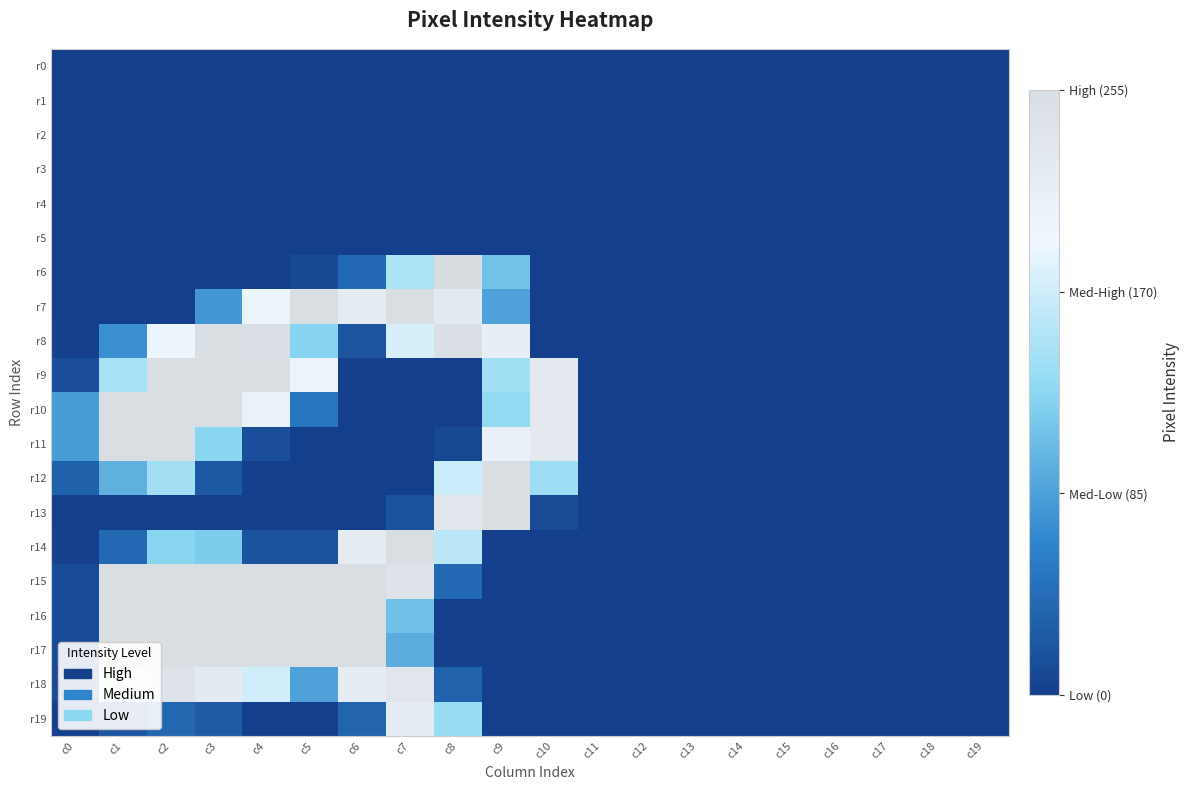

Reading left to right, extract all data points from this chart.

r0: c0=0	c1=0	c2=0	c3=0	c4=0	c5=0	c6=0	c7=0	c8=0	c9=0	c10=0	c11=0	c12=0	c13=0	c14=0	c15=0	c16=0	c17=0	c18=0	c19=0
r1: c0=0	c1=0	c2=0	c3=0	c4=0	c5=0	c6=0	c7=0	c8=0	c9=0	c10=0	c11=0	c12=0	c13=0	c14=0	c15=0	c16=0	c17=0	c18=0	c19=0
r2: c0=0	c1=0	c2=0	c3=0	c4=0	c5=0	c6=0	c7=0	c8=0	c9=0	c10=0	c11=0	c12=0	c13=0	c14=0	c15=0	c16=0	c17=0	c18=0	c19=0
r3: c0=0	c1=0	c2=0	c3=0	c4=0	c5=0	c6=0	c7=0	c8=0	c9=0	c10=0	c11=0	c12=0	c13=0	c14=0	c15=0	c16=0	c17=0	c18=0	c19=0
r4: c0=0	c1=0	c2=0	c3=0	c4=0	c5=0	c6=0	c7=0	c8=0	c9=0	c10=0	c11=0	c12=0	c13=0	c14=0	c15=0	c16=0	c17=0	c18=0	c19=0
r5: c0=0	c1=0	c2=0	c3=0	c4=0	c5=0	c6=0	c7=0	c8=0	c9=0	c10=0	c11=0	c12=0	c13=0	c14=0	c15=0	c16=0	c17=0	c18=0	c19=0
r6: c0=0	c1=0	c2=0	c3=0	c4=0	c5=9	c6=38	c7=149	c8=255	c9=111	c10=0	c11=0	c12=0	c13=0	c14=0	c15=0	c16=0	c17=0	c18=0	c19=0
r7: c0=0	c1=0	c2=0	c3=77	c4=199	c5=253	c6=221	c7=253	c8=227	c9=86	c10=0	c11=0	c12=0	c13=0	c14=0	c15=0	c16=0	c17=0	c18=0	c19=0
r8: c0=1	c1=73	c2=197	c3=251	c4=252	c5=124	c6=19	c7=175	c8=252	c9=213	c10=0	c11=0	c12=0	c13=0	c14=0	c15=0	c16=0	c17=0	c18=0	c19=0
r9: c0=14	c1=145	c2=253	c3=253	c4=253	c5=199	c6=0	c7=0	c8=0	c9=141	c10=226	c11=0	c12=0	c13=0	c14=0	c15=0	c16=0	c17=0	c18=0	c19=0
r10: c0=82	c1=253	c2=253	c3=253	c4=206	c5=51	c6=0	c7=0	c8=0	c9=132	c10=226	c11=0	c12=0	c13=0	c14=0	c15=0	c16=0	c17=0	c18=0	c19=0
r11: c0=82	c1=253	c2=253	c3=126	c4=14	c5=0	c6=0	c7=0	c8=8	c9=208	c10=226	c11=0	c12=0	c13=0	c14=0	c15=0	c16=0	c17=0	c18=0	c19=0
r12: c0=31	c1=97	c2=142	c3=23	c4=0	c5=0	c6=0	c7=0	c8=168	c9=253	c10=138	c11=0	c12=0	c13=0	c14=0	c15=0	c16=0	c17=0	c18=0	c19=0
r13: c0=0	c1=0	c2=0	c3=0	c4=0	c5=0	c6=0	c7=17	c8=234	c9=253	c10=10	c11=0	c12=0	c13=0	c14=0	c15=0	c16=0	c17=0	c18=0	c19=0
r14: c0=1	c1=38	c2=125	c3=118	c4=17	c5=17	c6=222	c7=253	c8=157	c9=1	c10=0	c11=0	c12=0	c13=0	c14=0	c15=0	c16=0	c17=0	c18=0	c19=0
r15: c0=11	c1=253	c2=253	c3=253	c4=253	c5=253	c6=253	c7=241	c8=38	c9=0	c10=0	c11=0	c12=0	c13=0	c14=0	c15=0	c16=0	c17=0	c18=0	c19=0
r16: c0=11	c1=253	c2=253	c3=253	c4=253	c5=253	c6=253	c7=109	c8=0	c9=0	c10=0	c11=0	c12=0	c13=0	c14=0	c15=0	c16=0	c17=0	c18=0	c19=0
r17: c0=11	c1=253	c2=253	c3=253	c4=253	c5=253	c6=253	c7=95	c8=0	c9=0	c10=0	c11=0	c12=0	c13=0	c14=0	c15=0	c16=0	c17=0	c18=0	c19=0
r18: c0=9	c1=219	c2=240	c3=224	c4=171	c5=86	c6=218	c7=233	c8=32	c9=0	c10=0	c11=0	c12=0	c13=0	c14=0	c15=0	c16=0	c17=0	c18=0	c19=0
r19: c0=0	c1=21	c2=37	c3=25	c4=0	c5=0	c6=34	c7=220	c8=135	c9=0	c10=0	c11=0	c12=0	c13=0	c14=0	c15=0	c16=0	c17=0	c18=0	c19=0